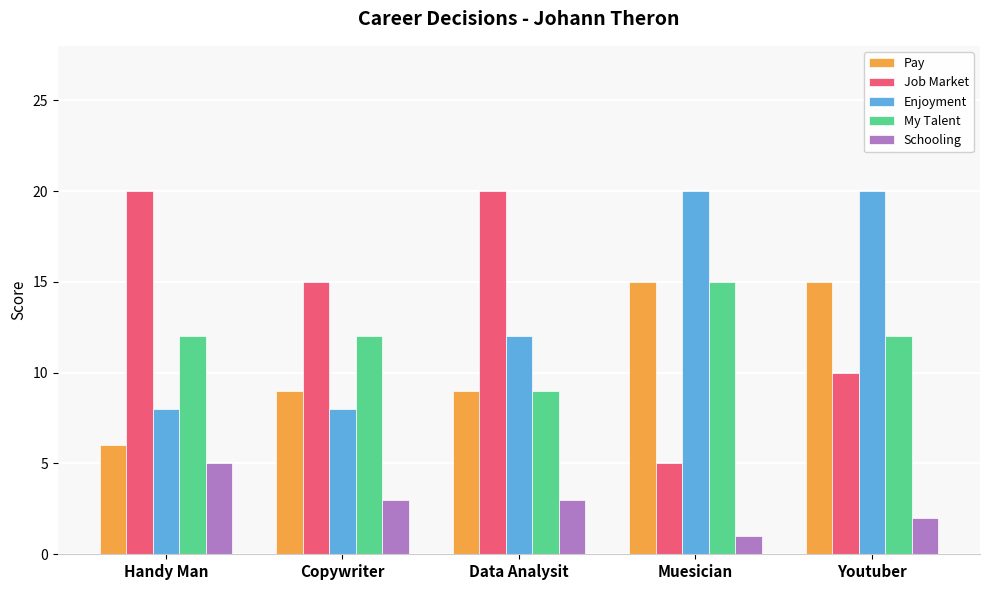

At which label does My Talent reach its minimum?

Data Analysit